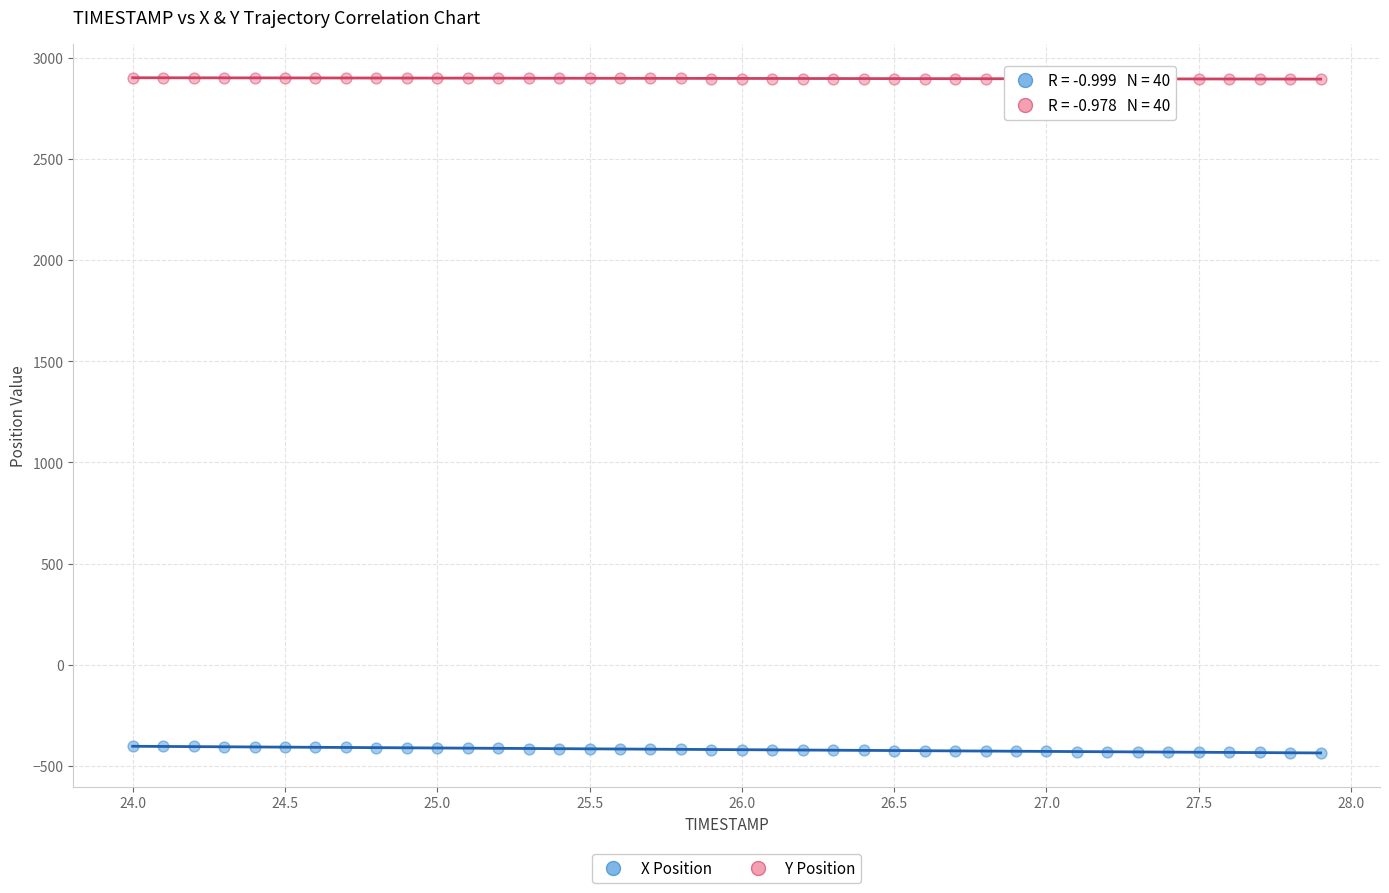

Which series reaches the maximum Y coordinate?

Y Position